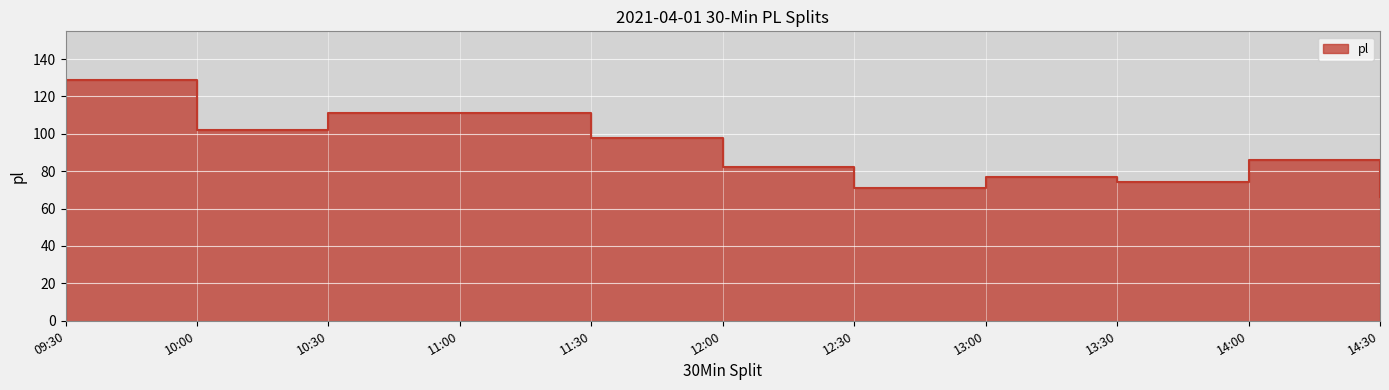

How many lines are shown in the chart?

1